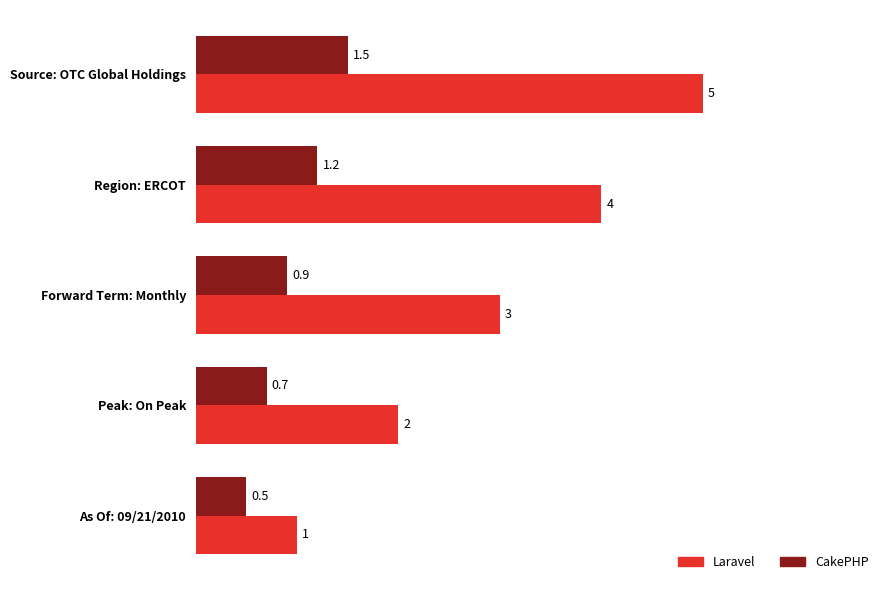

List the series in order of their overall mean, highest first.

Laravel, CakePHP